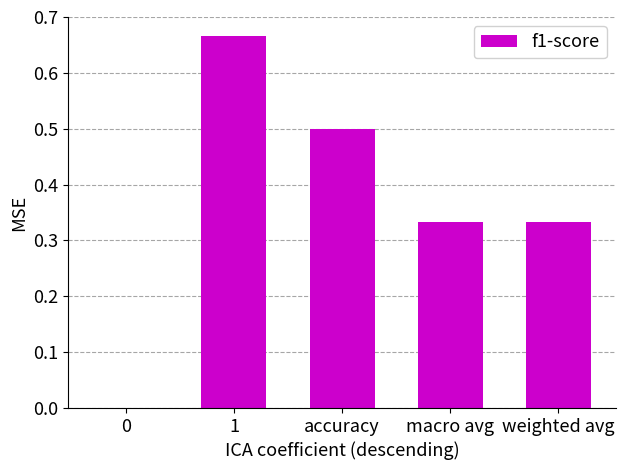

Between 0 and accuracy, which is larger?

accuracy